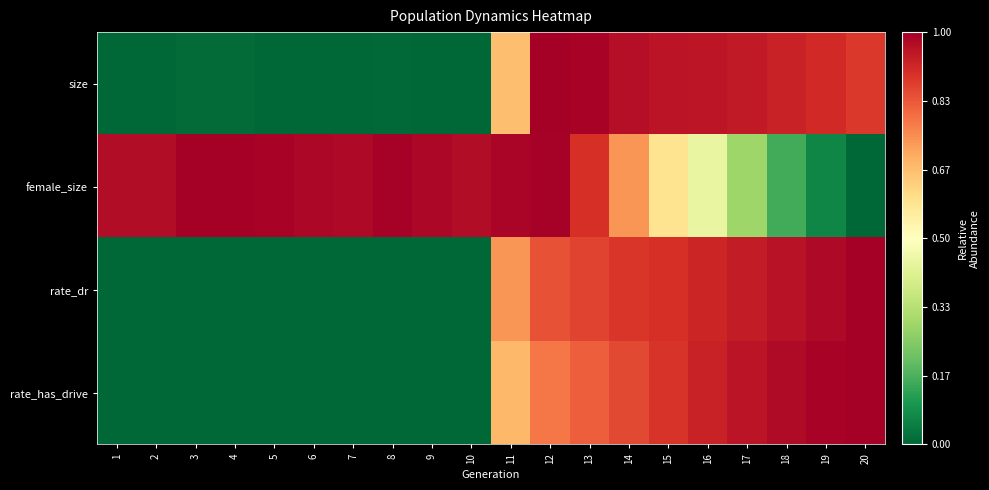

Reading right to left, transcribe all the data shown in this chart.

size: 20=0.9	19=0.9	18=0.9	17=0.9	16=1.0	15=1.0	14=1.0	13=1.0	12=1.0	11=0.7	10=0.0	9=0.0	8=0.0	7=0.0	6=0.0	5=0.0	4=0.0	3=0.0	2=0.0	1=0.0
female_size: 20=0.0	19=0.1	18=0.2	17=0.3	16=0.4	15=0.6	14=0.7	13=0.9	12=1.0	11=1.0	10=1.0	9=1.0	8=1.0	7=1.0	6=1.0	5=1.0	4=1.0	3=1.0	2=1.0	1=1.0
rate_dr: 20=1.0	19=1.0	18=1.0	17=0.9	16=0.9	15=0.9	14=0.9	13=0.9	12=0.8	11=0.7	10=0.0	9=0.0	8=0.0	7=0.0	6=0.0	5=0.0	4=0.0	3=0.0	2=0.0	1=0.0
rate_has_drive: 20=1.0	19=1.0	18=1.0	17=1.0	16=0.9	15=0.9	14=0.9	13=0.8	12=0.8	11=0.7	10=0.0	9=0.0	8=0.0	7=0.0	6=0.0	5=0.0	4=0.0	3=0.0	2=0.0	1=0.0